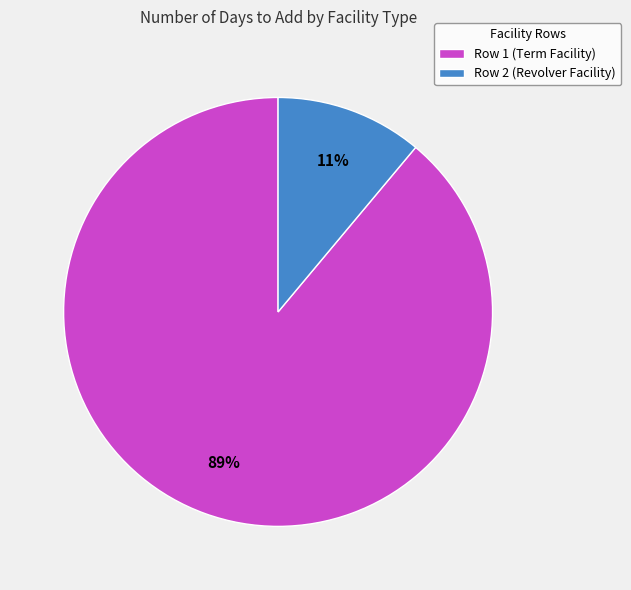

Which has a higher value, Row 1 (Term Facility) or Row 2 (Revolver Facility)?

Row 1 (Term Facility)